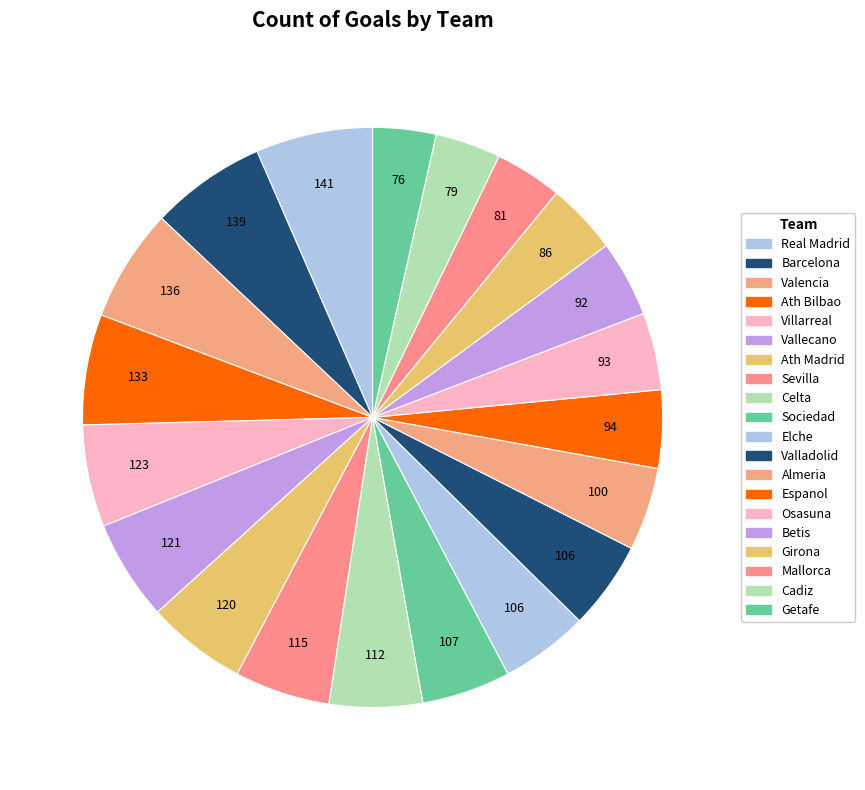

Does any single category account for the majority?

No